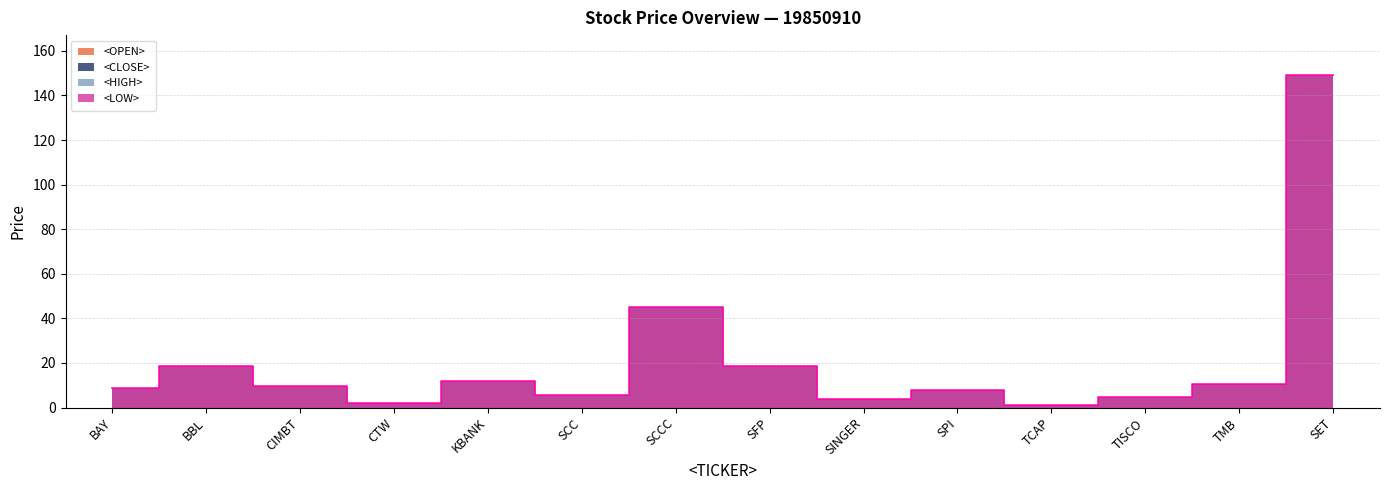

What is the approximate value of <HIGH> at BAY?

8.9